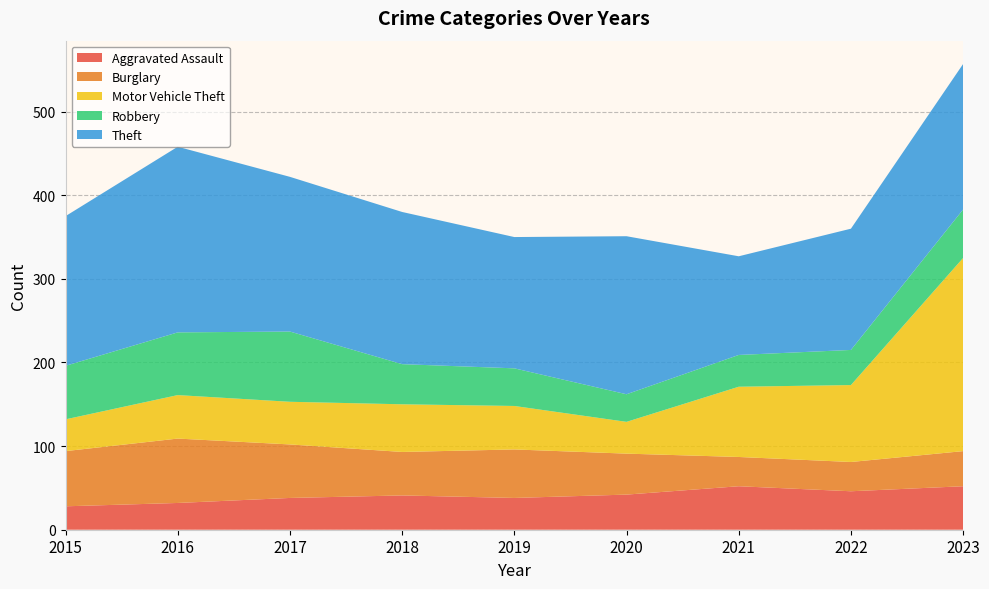

Reading left to right, what are all the values shown in this chart?

Aggravated Assault: 2015=28	2016=32	2017=38	2018=41	2019=38	2020=42	2021=52	2022=46	2023=52
Burglary: 2015=66	2016=77	2017=64	2018=52	2019=58	2020=49	2021=35	2022=35	2023=42
Motor Vehicle Theft: 2015=38	2016=52	2017=51	2018=57	2019=52	2020=38	2021=84	2022=92	2023=231
Robbery: 2015=64	2016=75	2017=84	2018=48	2019=45	2020=33	2021=38	2022=42	2023=58
Theft: 2015=179	2016=222	2017=185	2018=182	2019=157	2020=189	2021=118	2022=145	2023=174